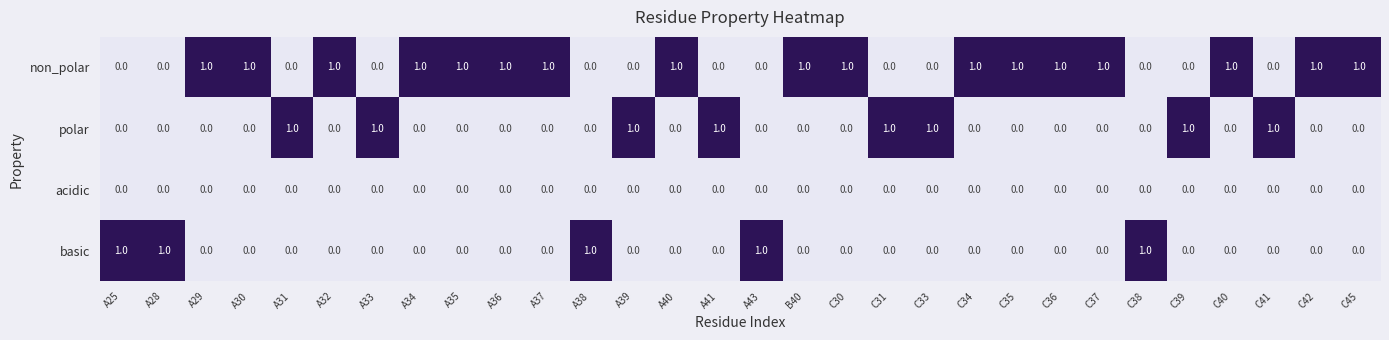

What is the spread (max minus min) of values at A39?

1